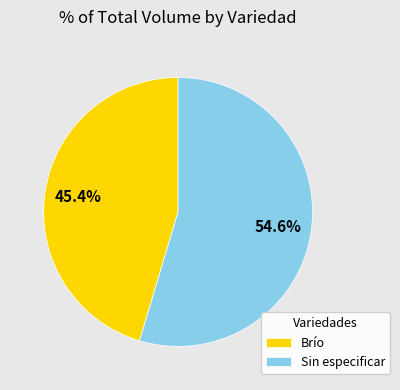

What is the ratio of the value at Brío to the value at Sin especificar?

0.8